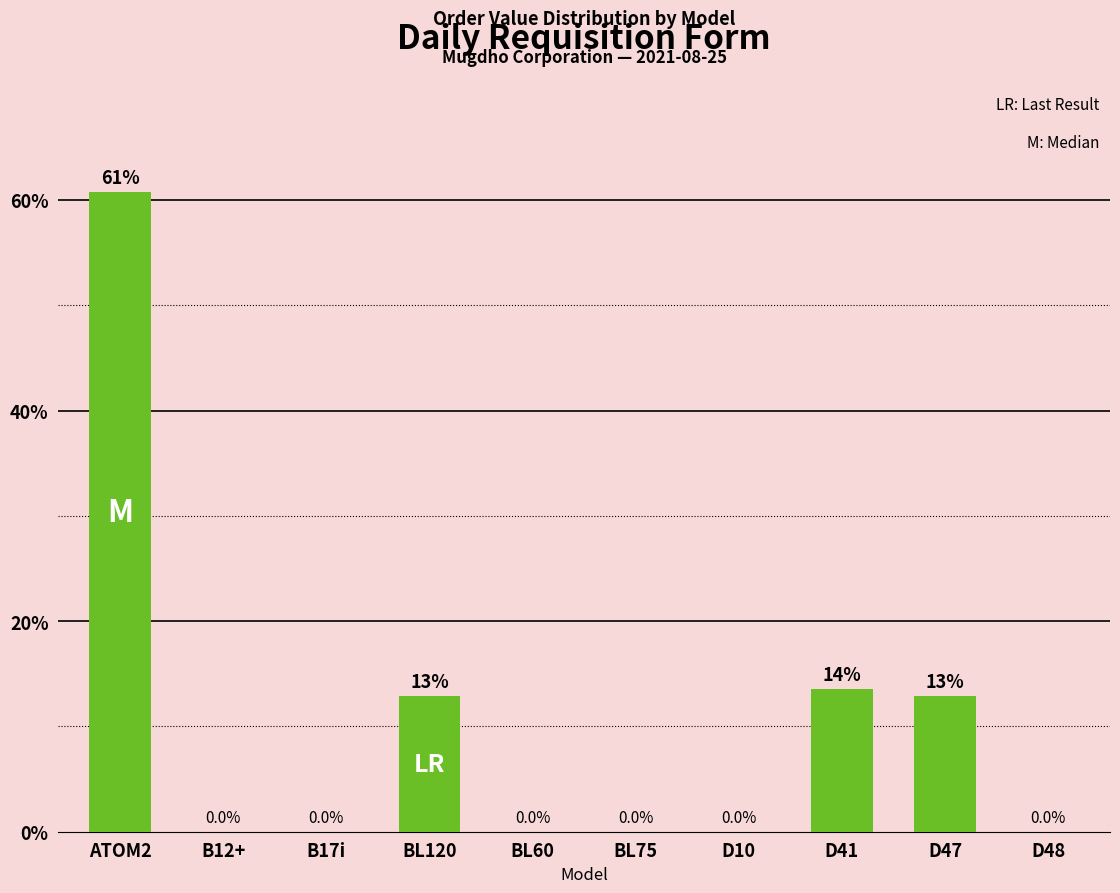

Are the bars horizontal?

No